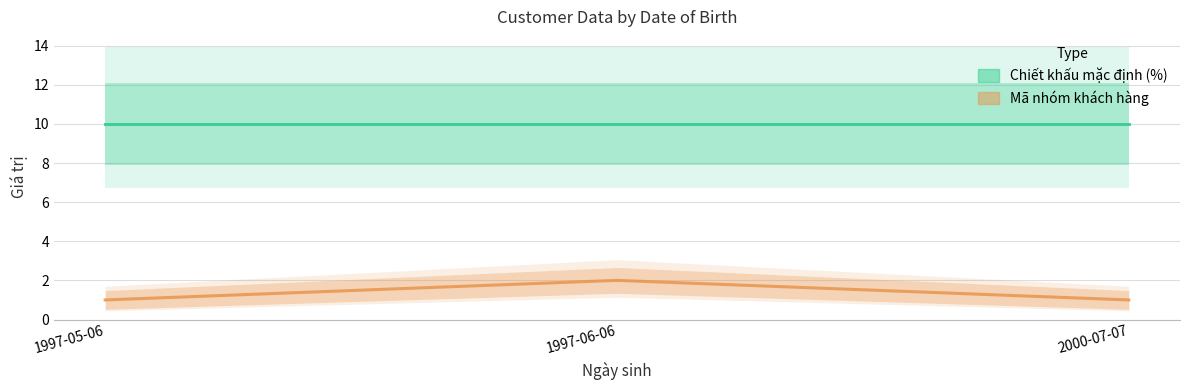

What is the highest value of the Chiết khấu mặc định (%) series?

10